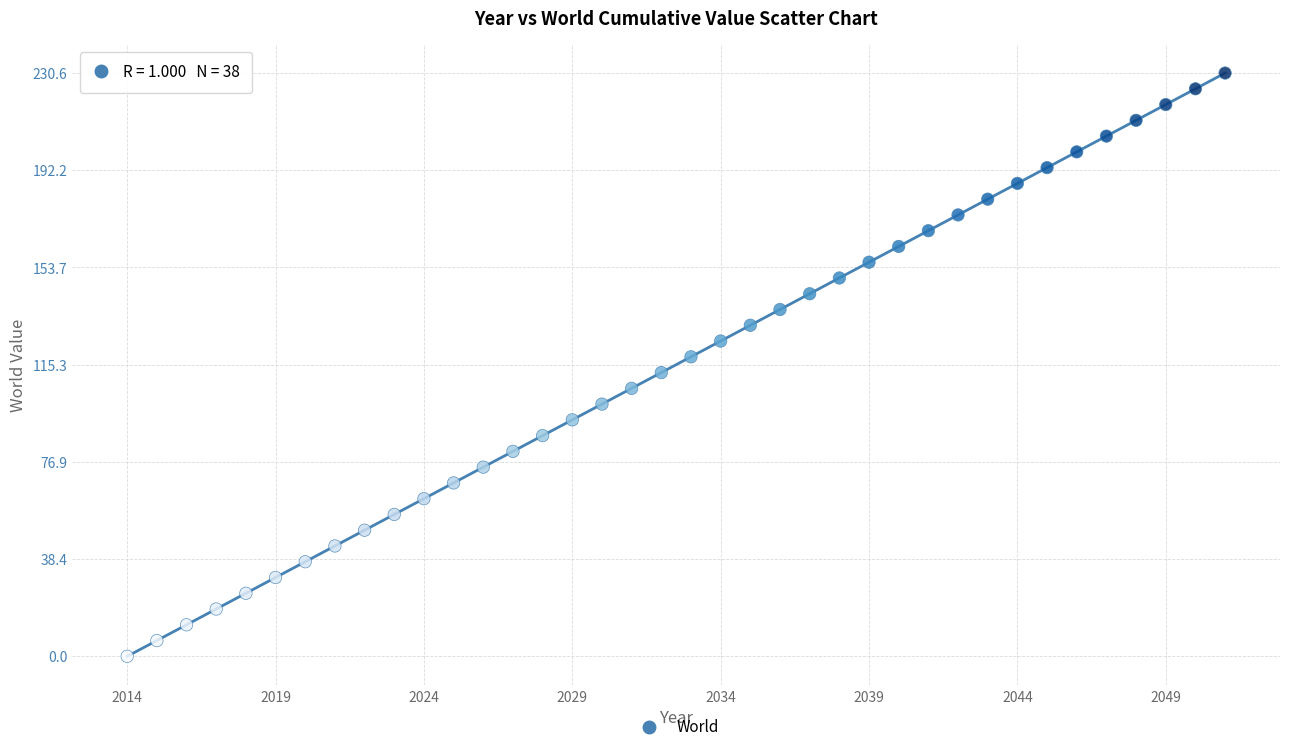

What is the range of X values (max minus min)?

37.0